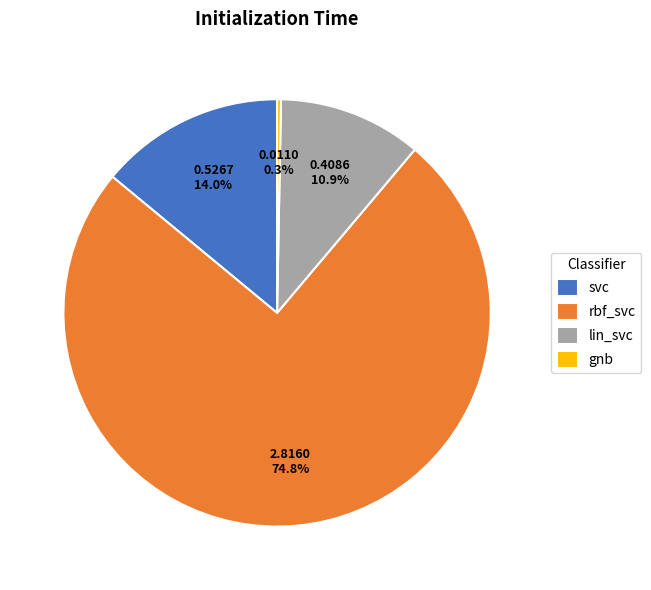

Is the sum of gnb and svc greater than half?

No